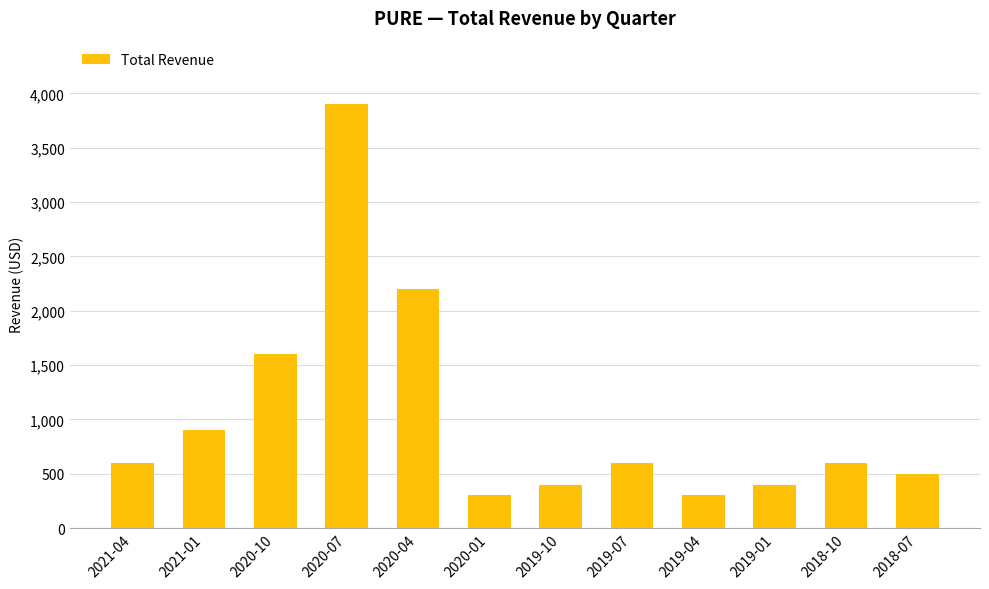

What is the average value?

1025